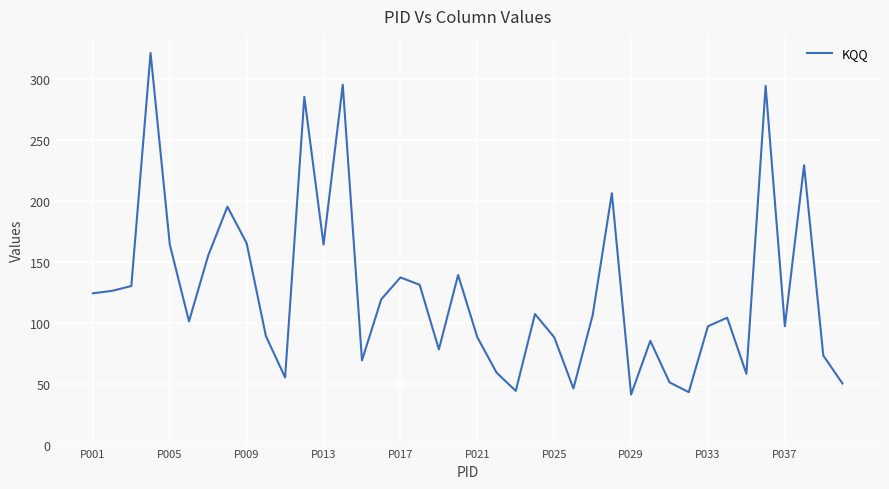

What is the maximum value shown in the chart?

321